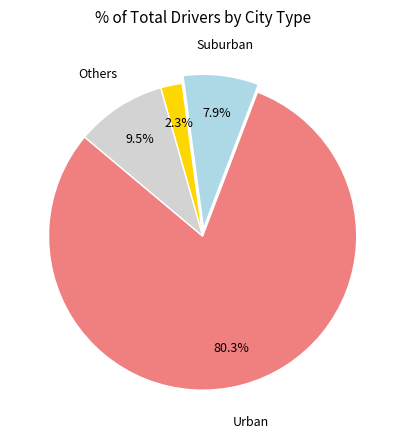

To the nearest percent, what is the difference between the largest and smallest slice percentages?

78%